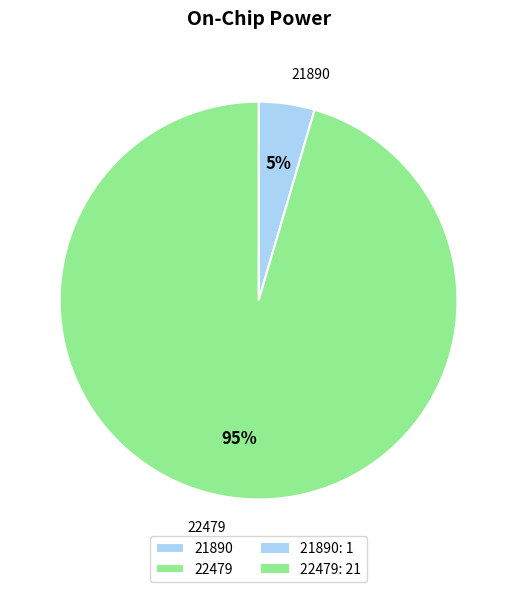

How many segments does this pie chart have?

2